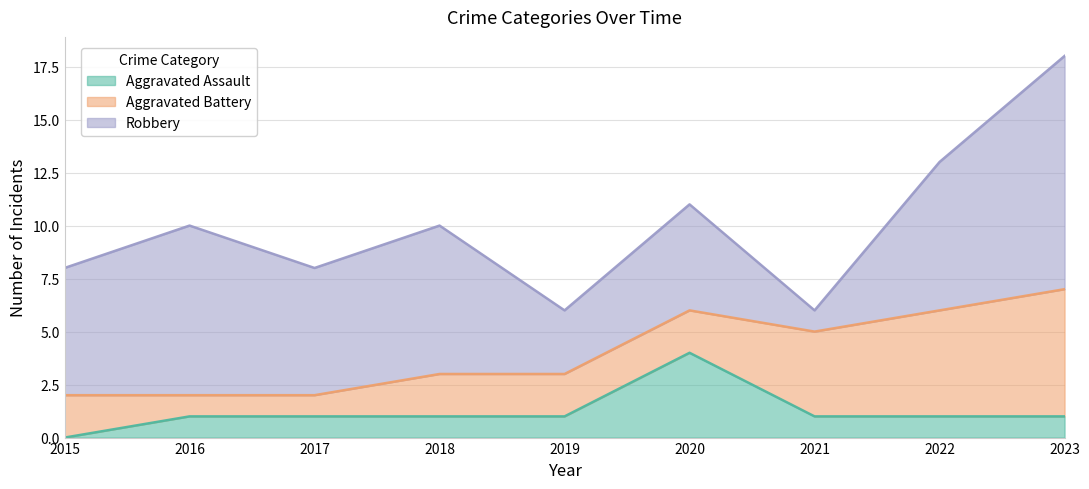

At how many categories does at least one series exceed 1?

9